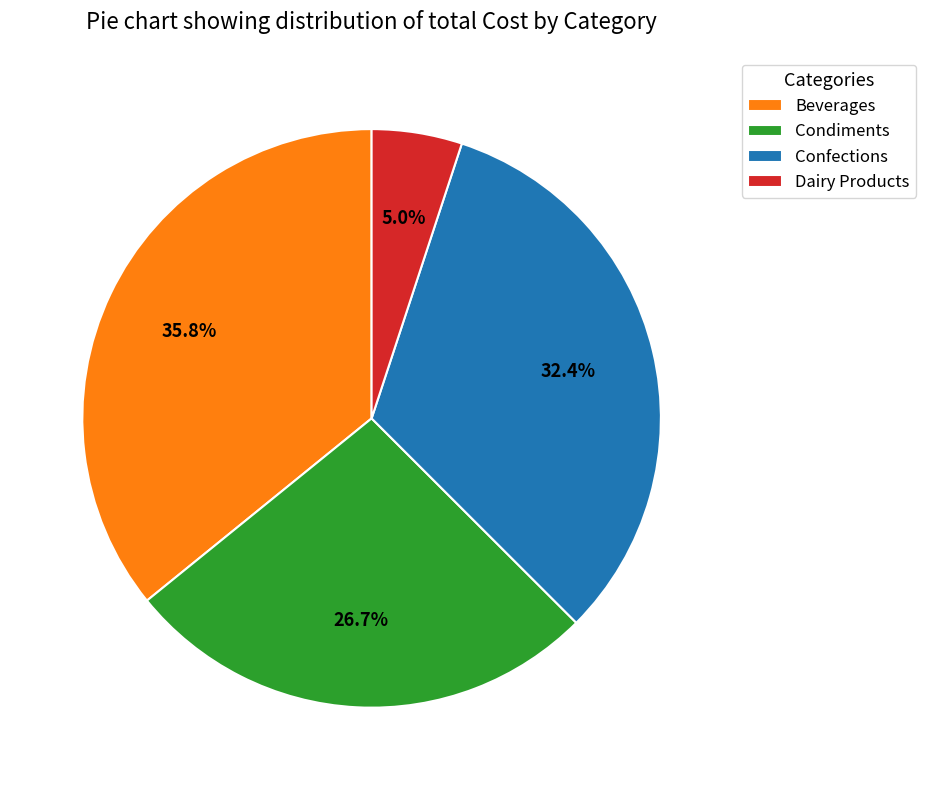

How many slices are in this pie chart?

4